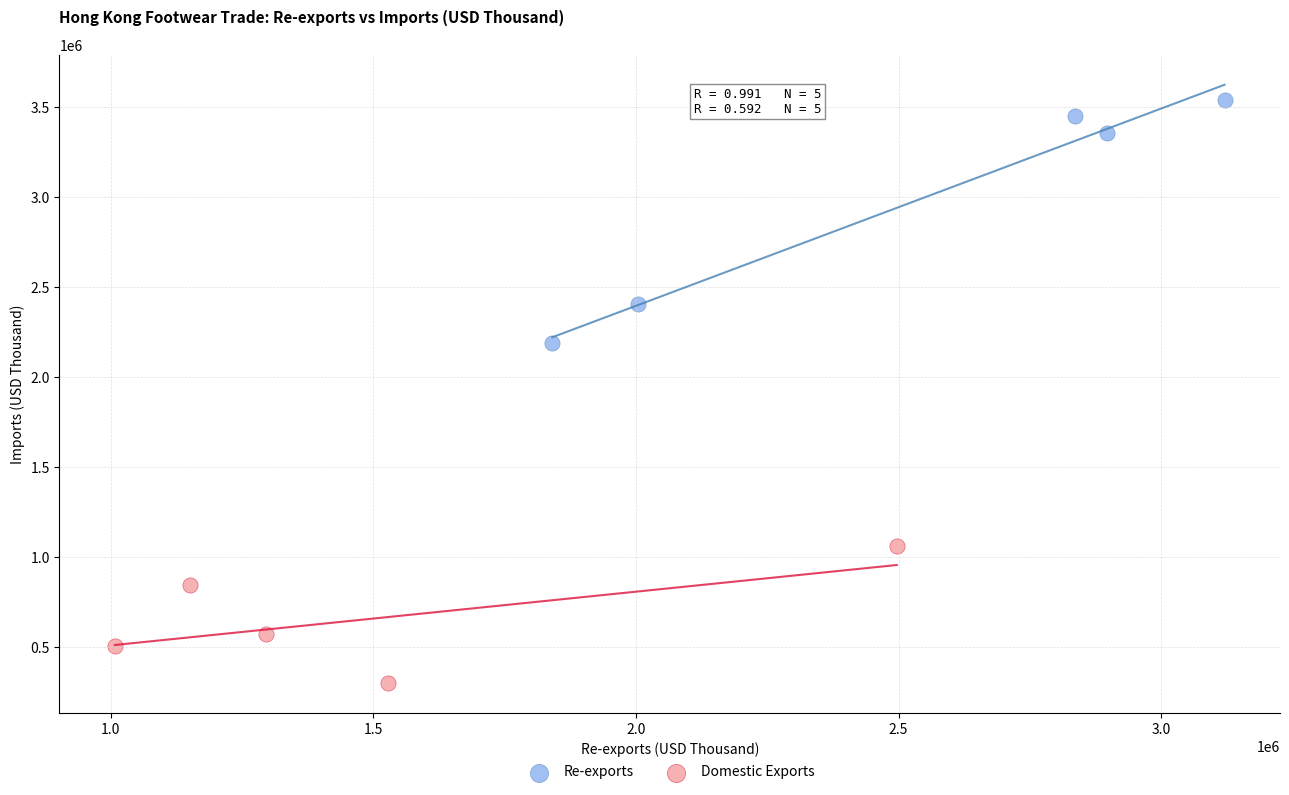

Which series contains the lowest Y value?

Domestic Exports